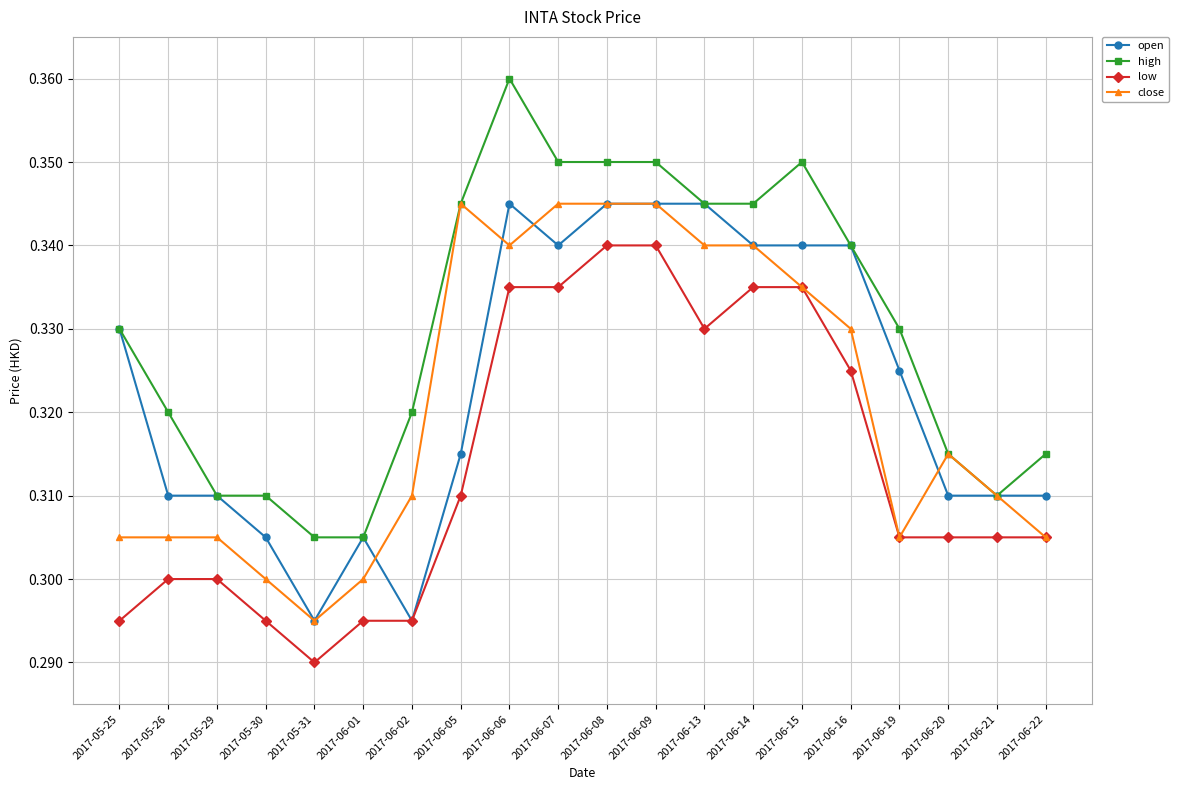

At how many categories does at least one series exceed 0?

20